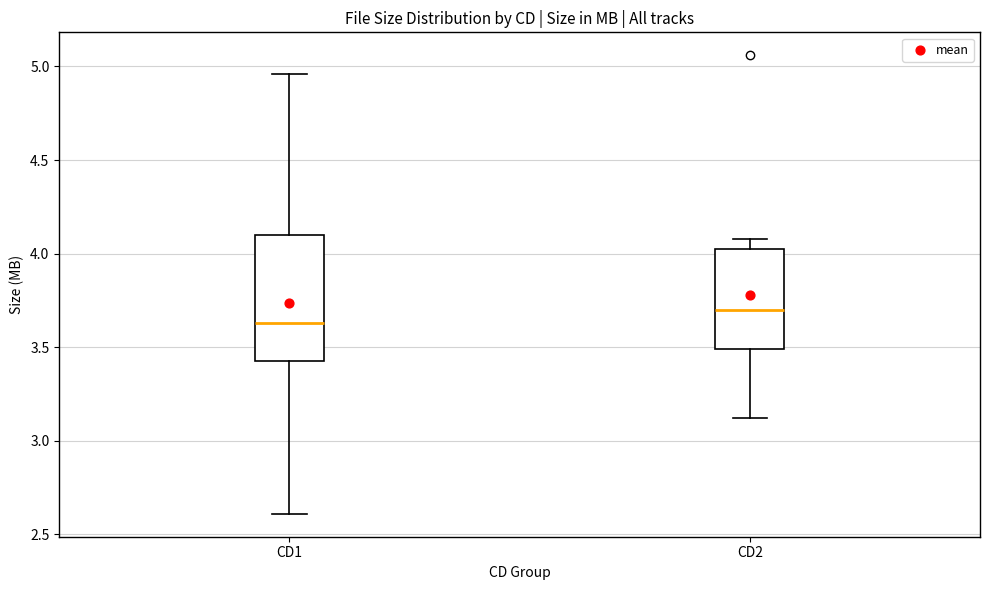

Reading left to right, read every box against the y-axis: the position of its median line, the range the box covers, and the ends of its whiskers. The values are not printed on the chart, so give them approximately, as read against the axis.

CD1: median 3.65, box 3.45 to 4.10, whiskers 2.60 to 4.95
CD2: median 3.70, box 3.50 to 4.05, whiskers 3.10 to 4.10